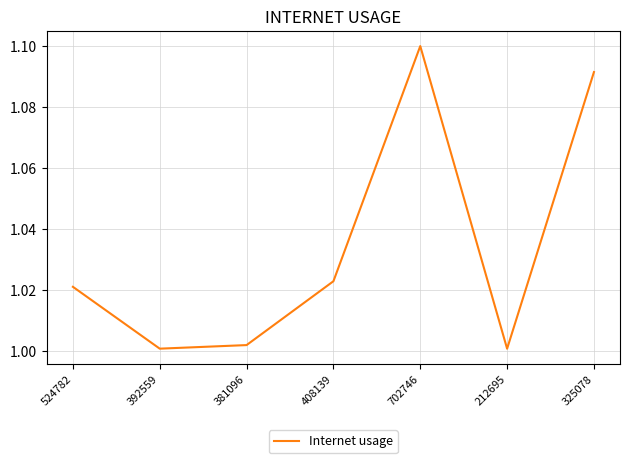

Count the number of categories in the chart.

7